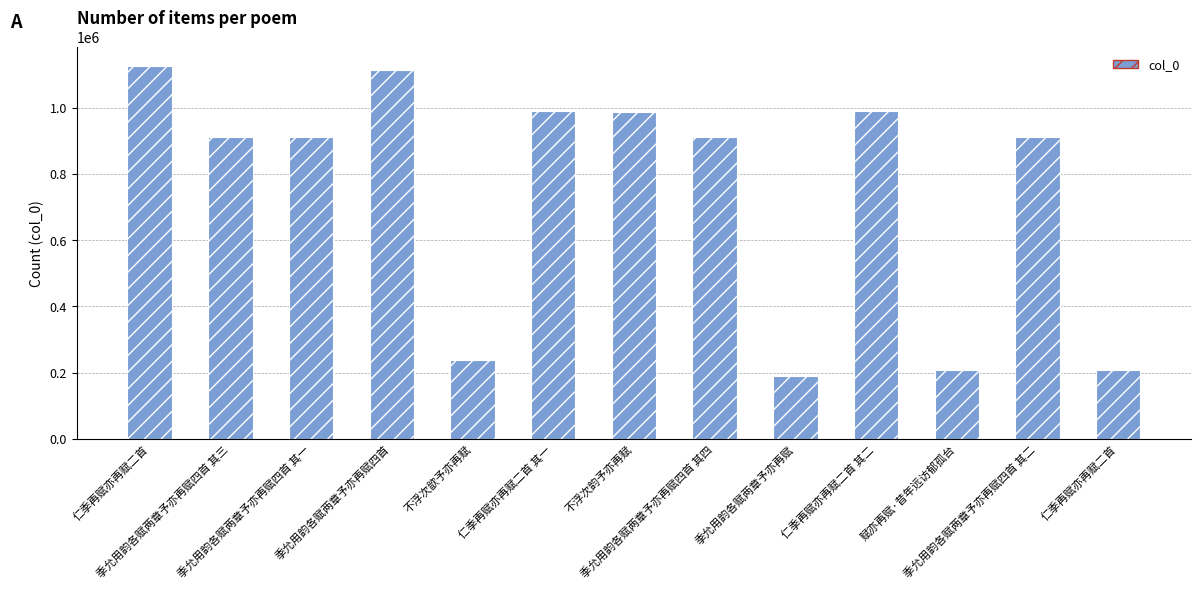

Count the number of data series in this chart.

1